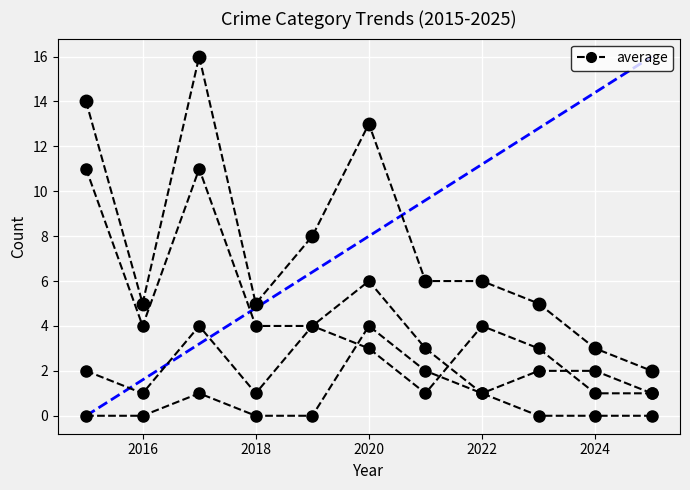

Count the number of categories in the chart.

11